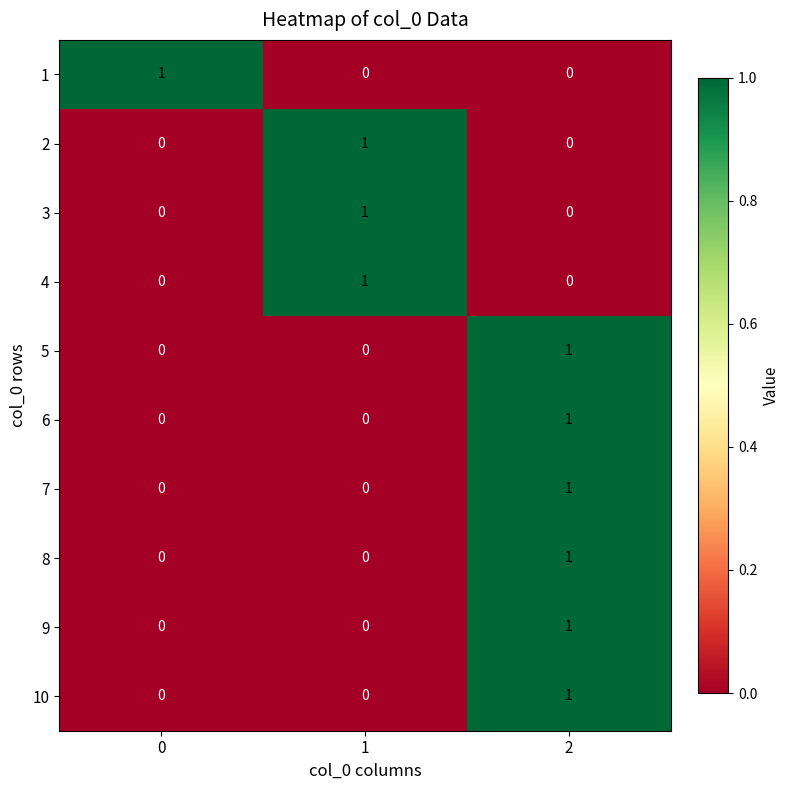

Is it true that 1 equals 0 at 1?

True